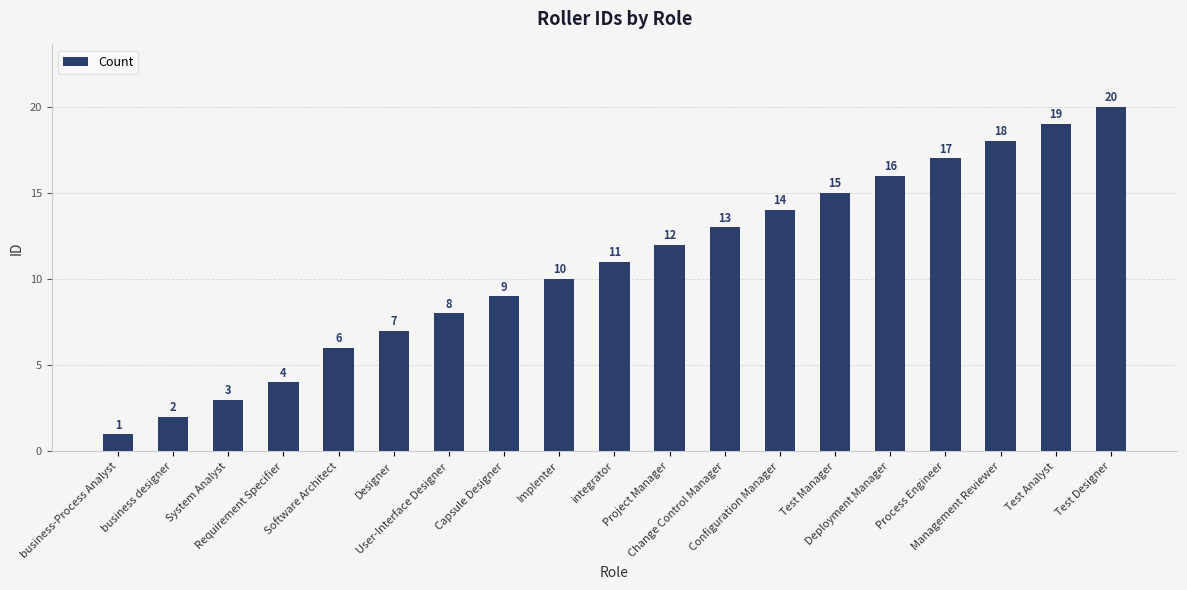

What is the sum of all values?

205